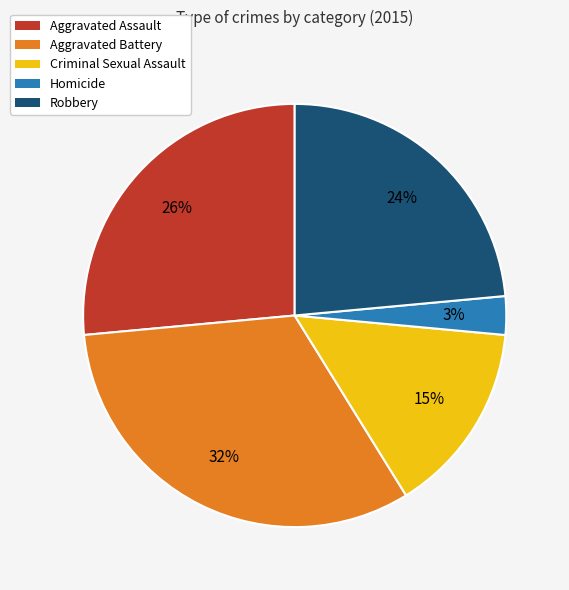

Does Robbery represent more than half of the total?

No